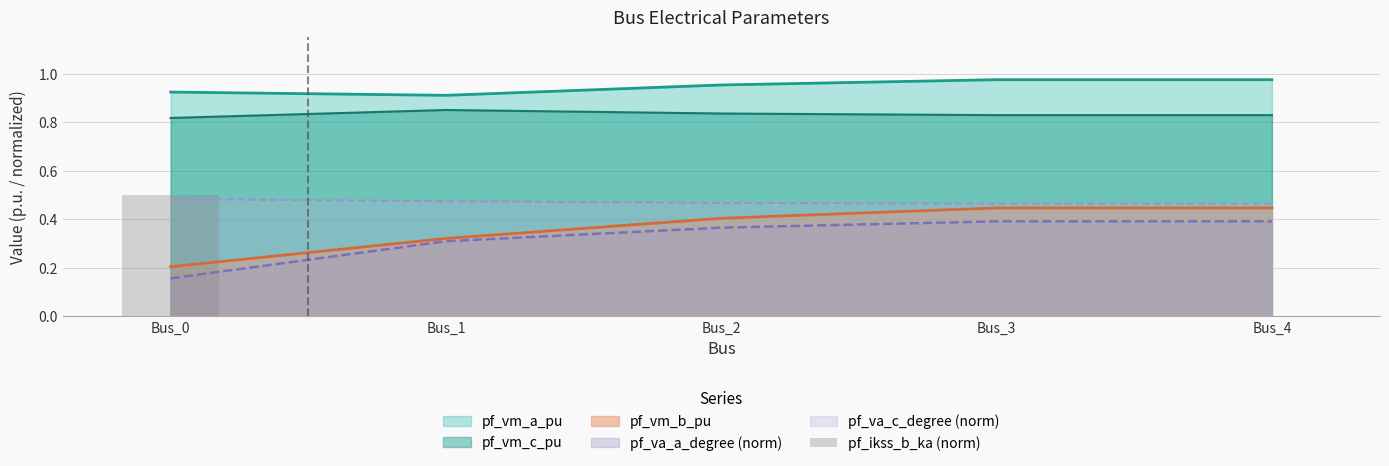

Is it true that the value at Bus_0 is 0.5?

True